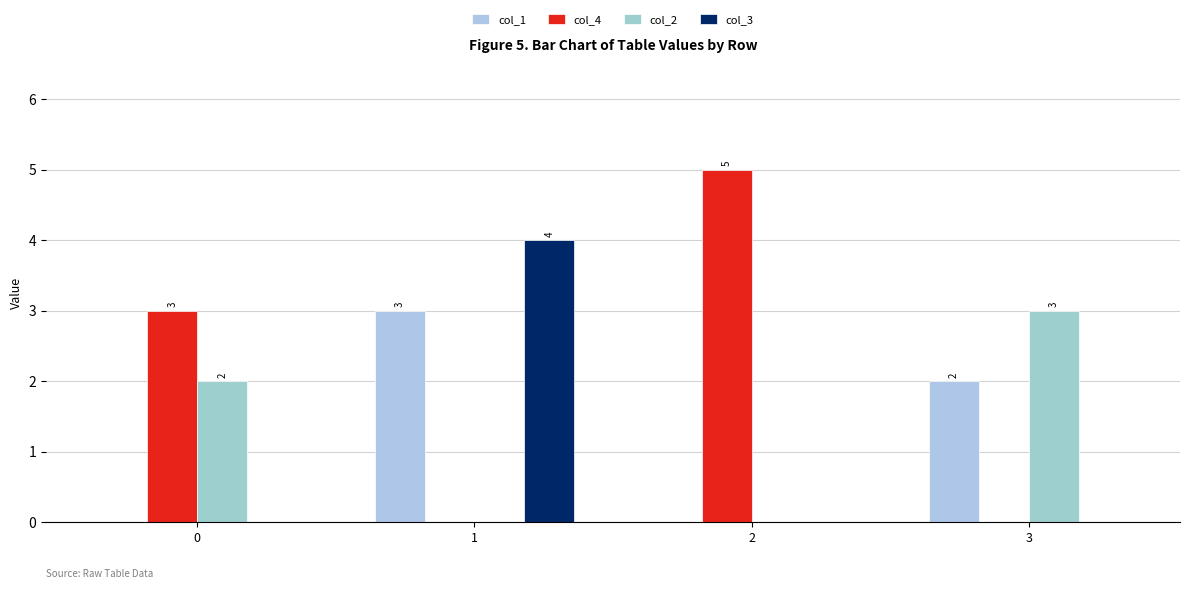

What is the sum of the col_4 values at 3 and 0?

3